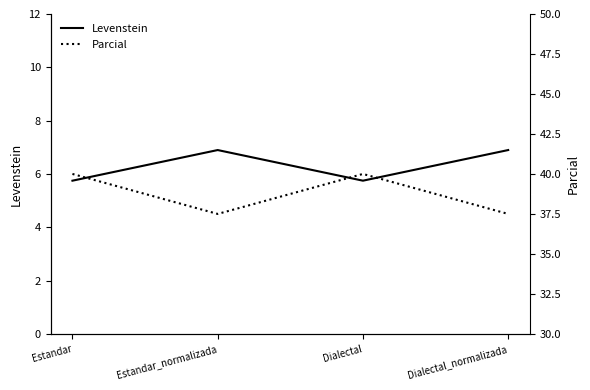

Which category has the highest value in the Parcial series?

Estandar